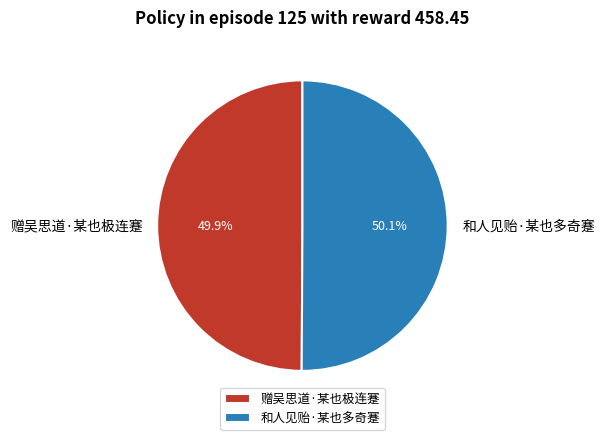

How many segments does this pie chart have?

2